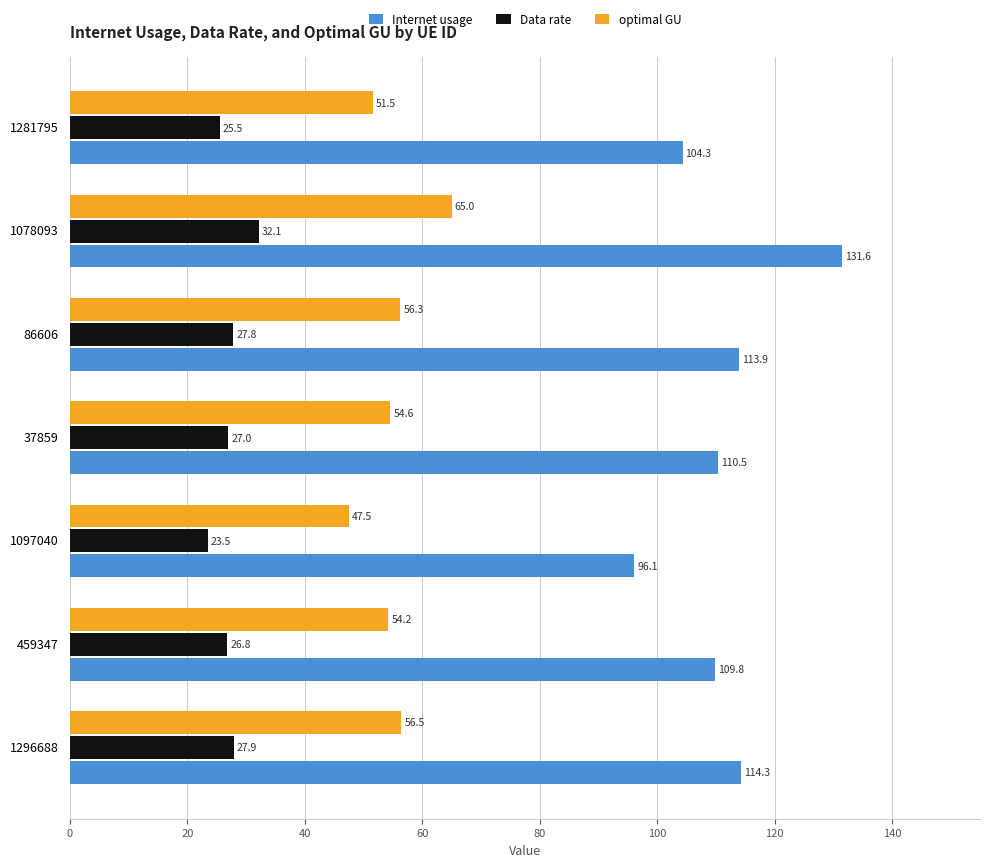

What is the total value across all series at 1097040?

167.1